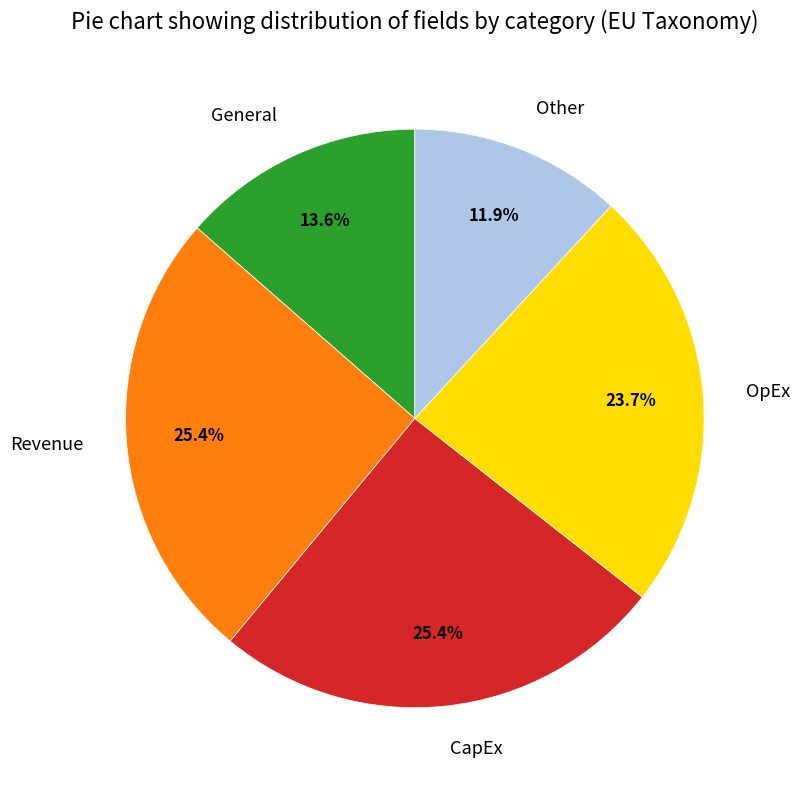

How many slices are in this pie chart?

5